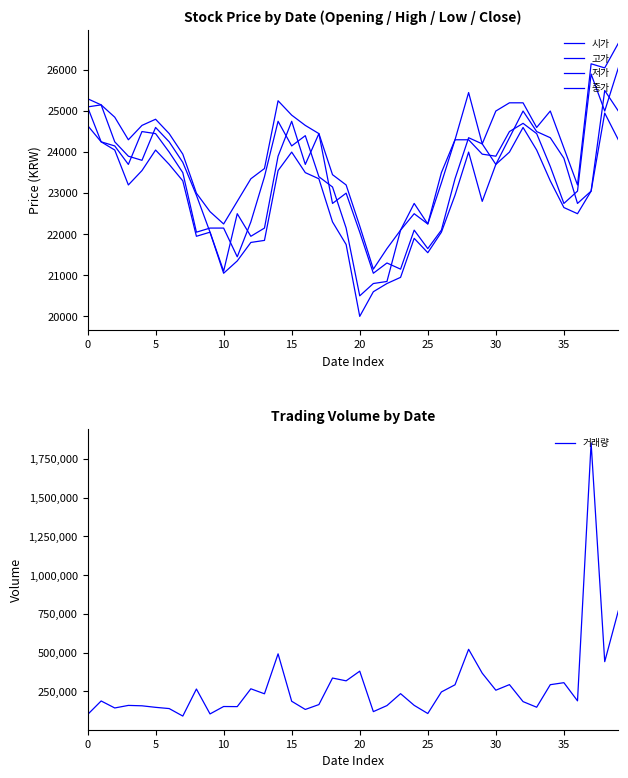

True or false: 고가 and 거래량 intersect in this chart.

False